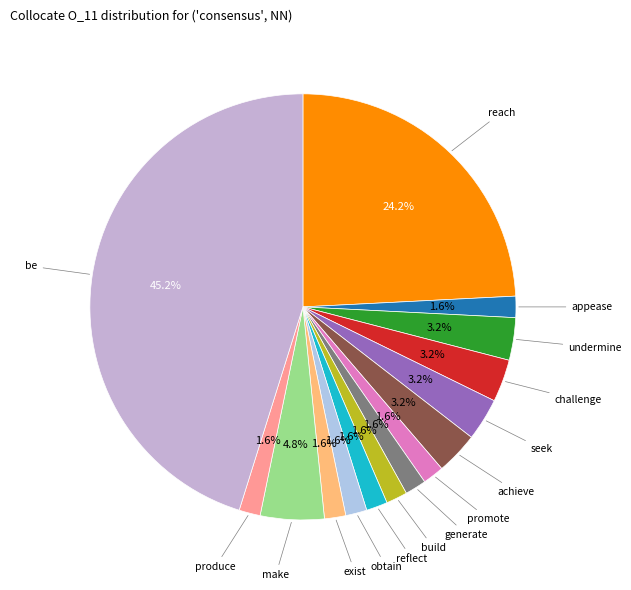

What is the ratio of the value at reflect to the value at produce?

1.0